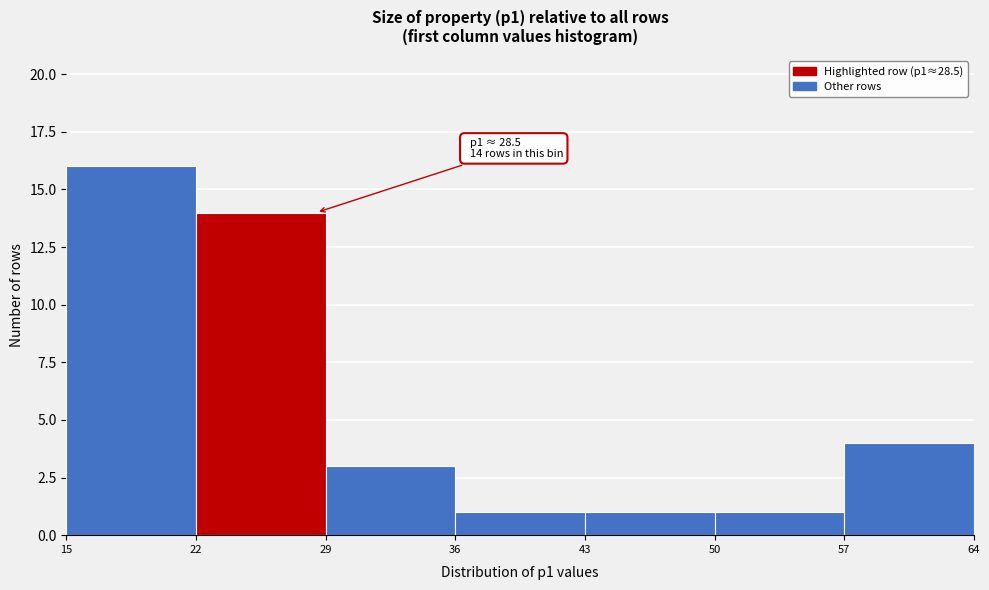

Which range on the x-axis has the tallest bar?

15 to 22